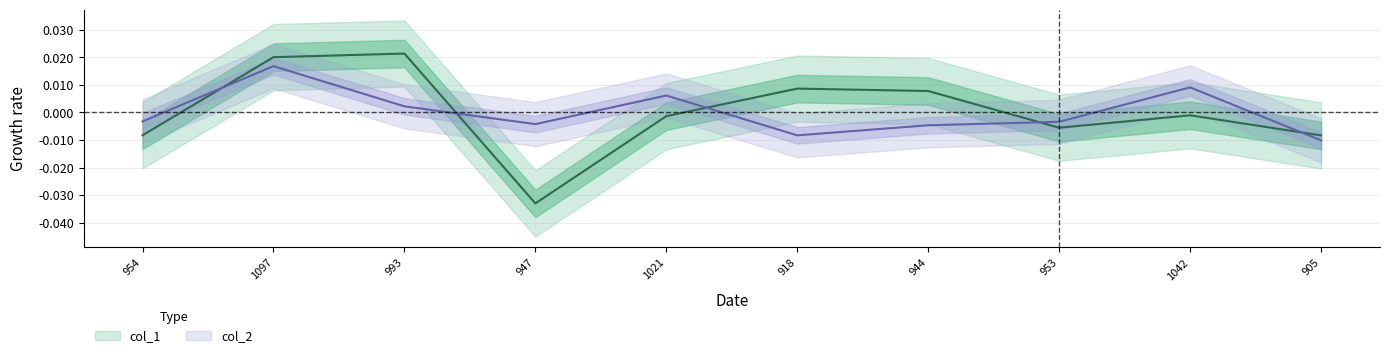

Does the chart display data point markers on the line(s)?

No